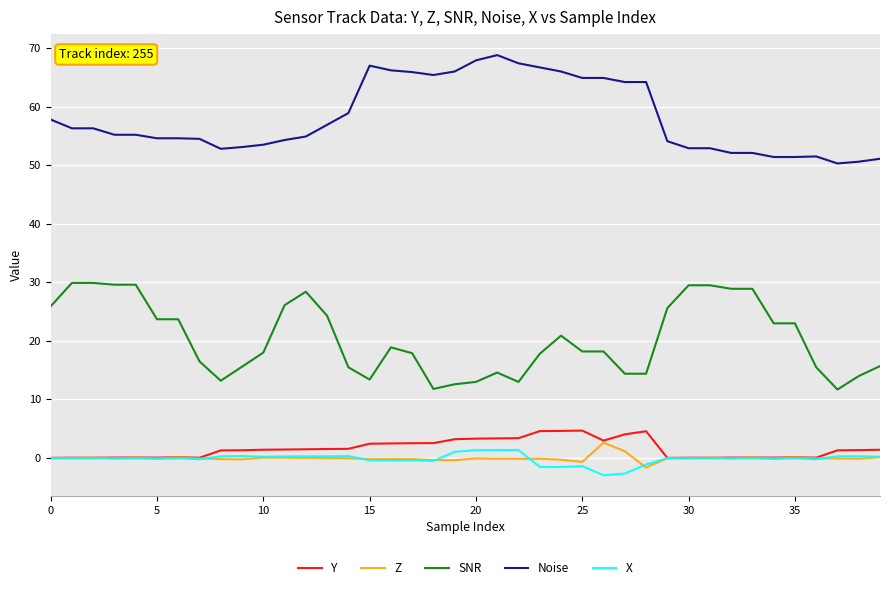

How many categories are shown in the chart?

40